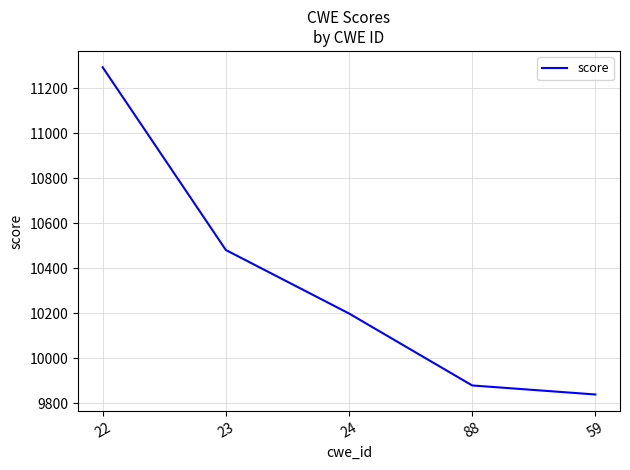

Rank the categories by value from highest to lowest.

22, 23, 24, 88, 59